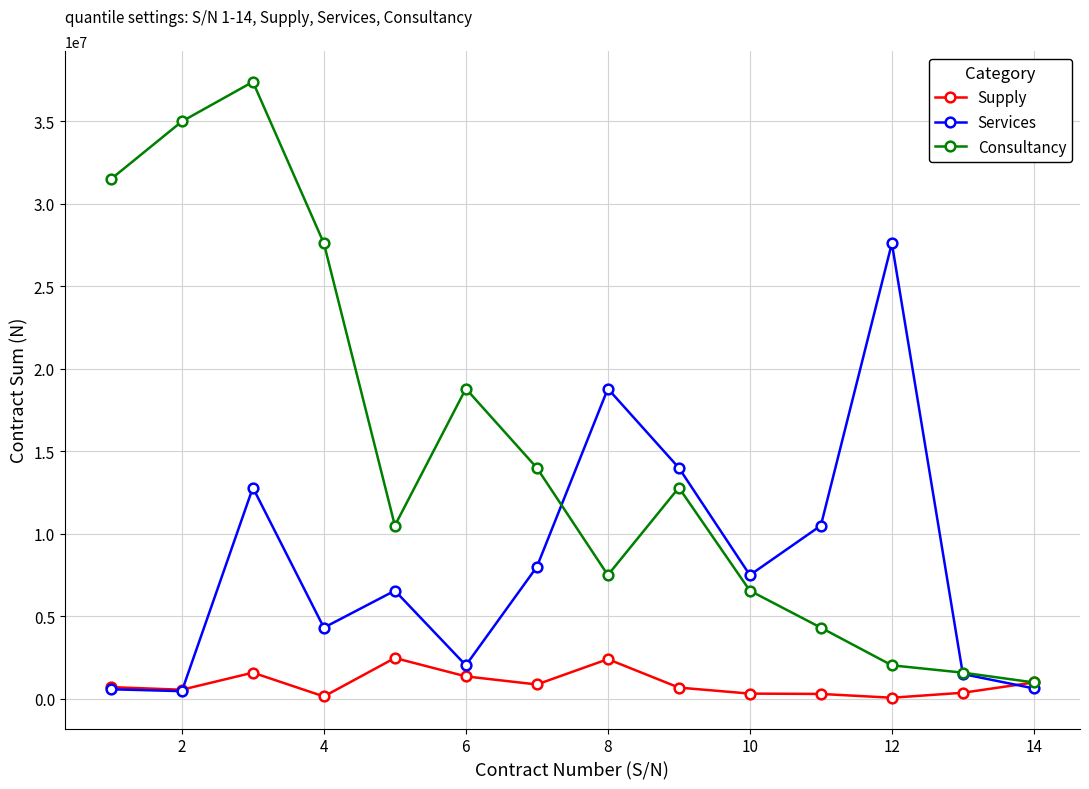

List the series in order of their peak value, highest first.

Consultancy, Services, Supply